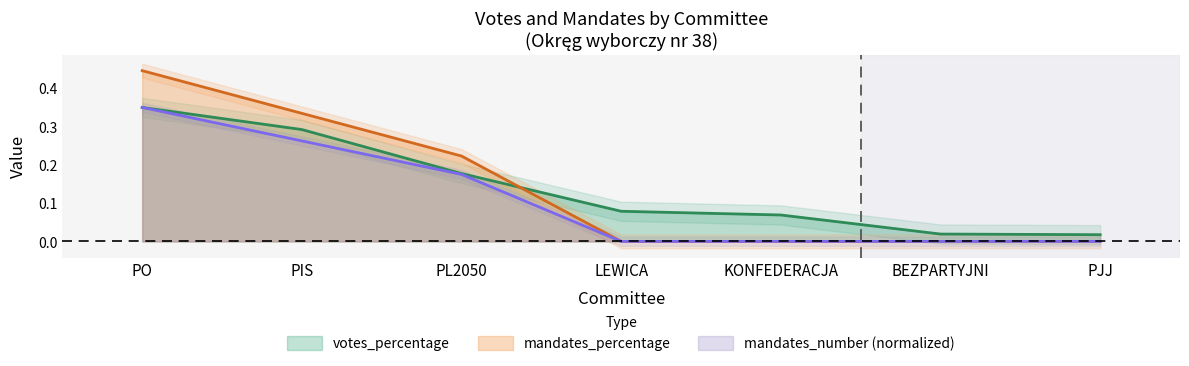

What are all the series names shown in the legend?

votes_percentage, mandates_number, mandates_percentage